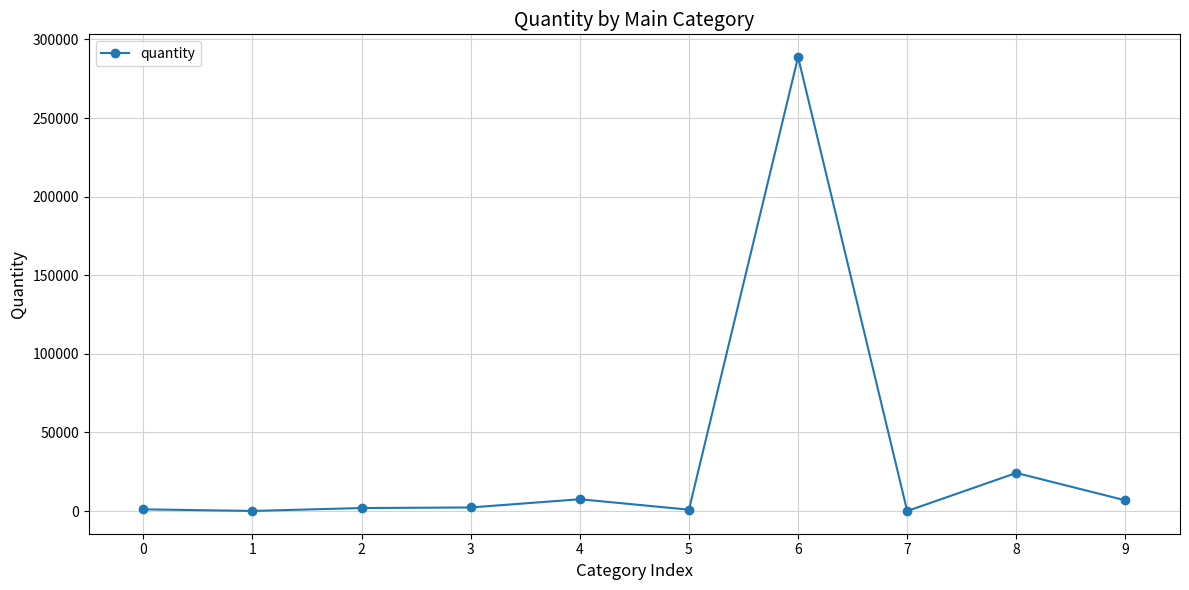

What is the maximum value shown in the chart?

288797.7